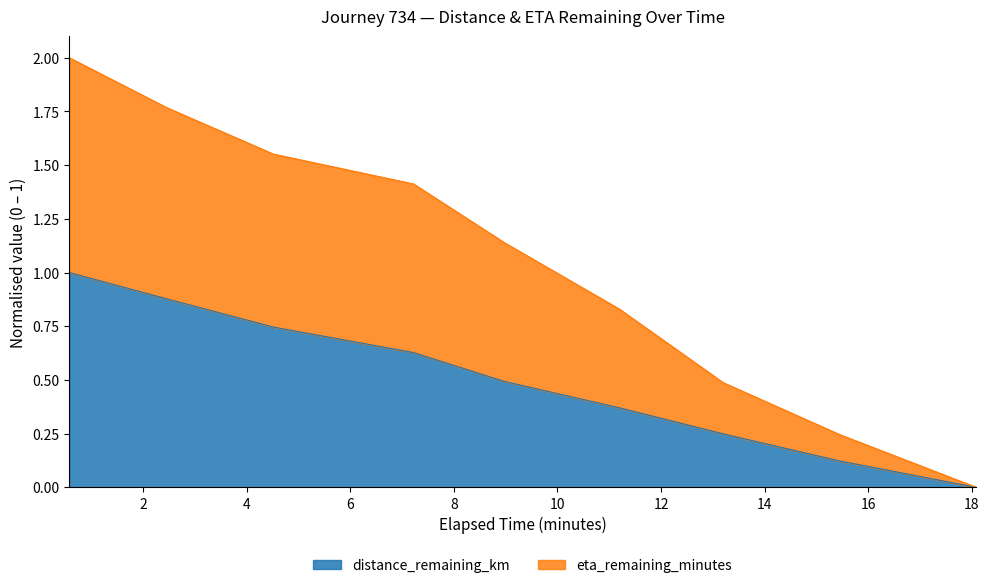

The distance_remaining_km series shows 0.1 at 11.2. True or false?

False